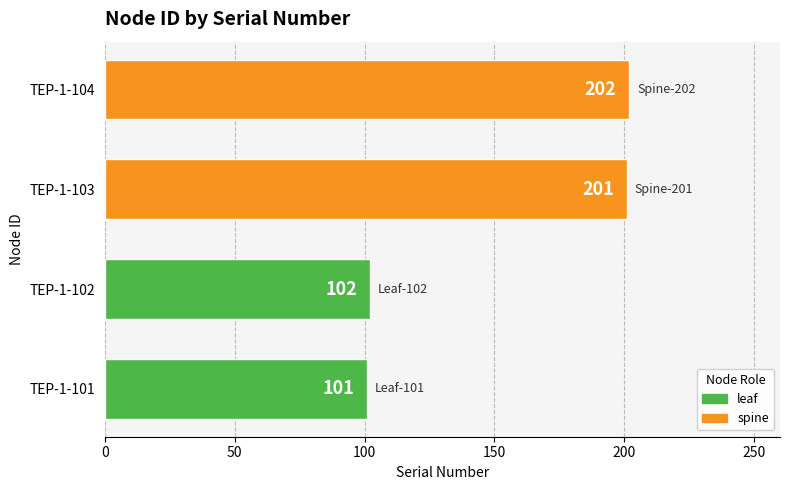

How many data points are less than 201?

2